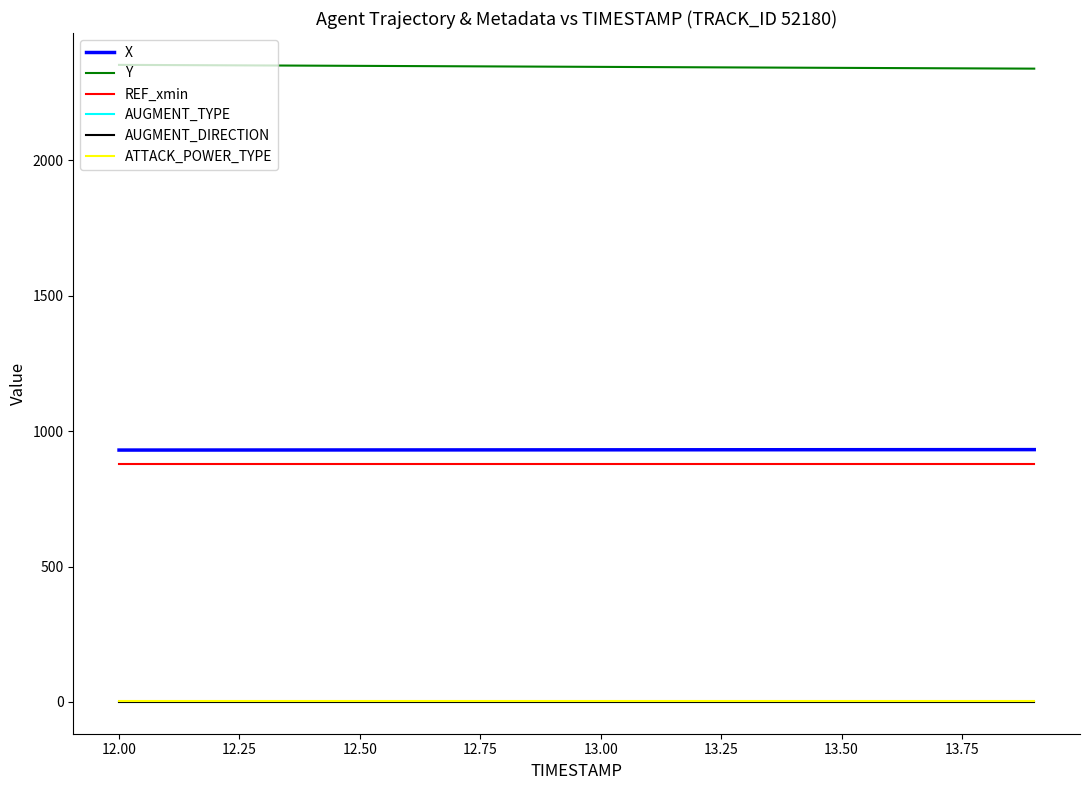

Which series has the largest total across all categories?

Y